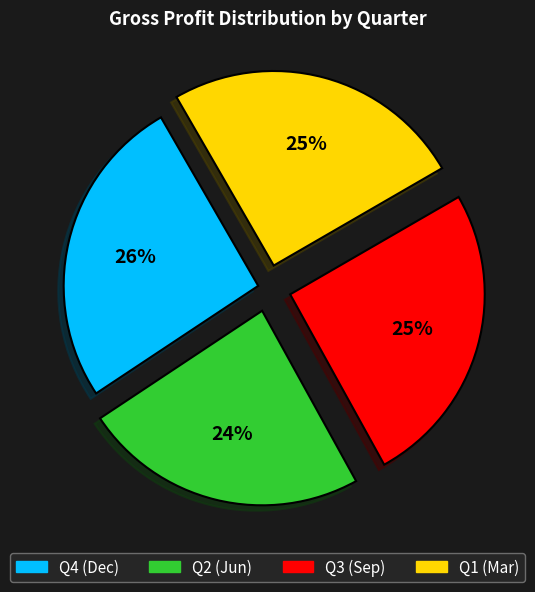

Is there a majority slice in this chart?

No